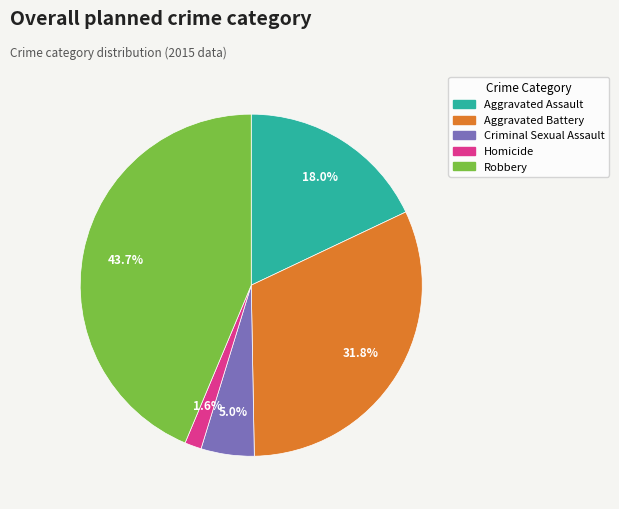

Is it true that Aggravated Assault is 24% of the pie?

False